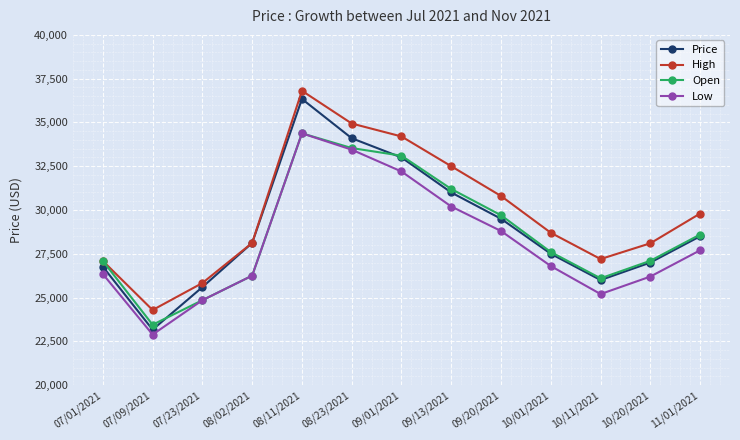

What is the label of the 7th point from the left?

09/01/2021